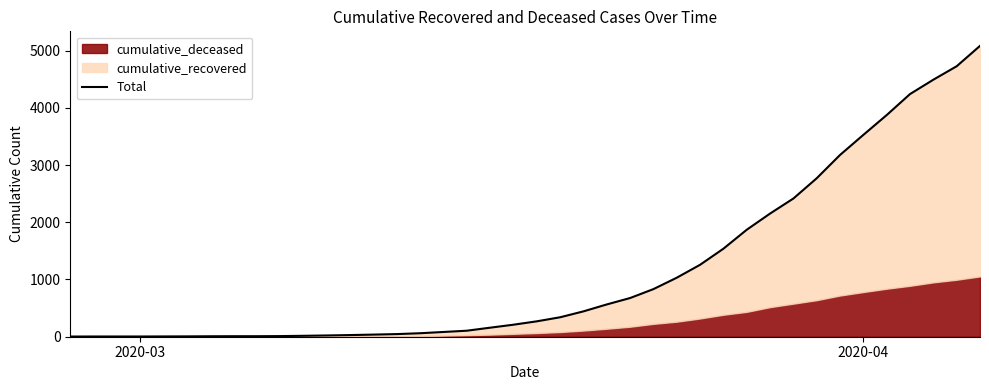

Count the number of values greater than 269.

19